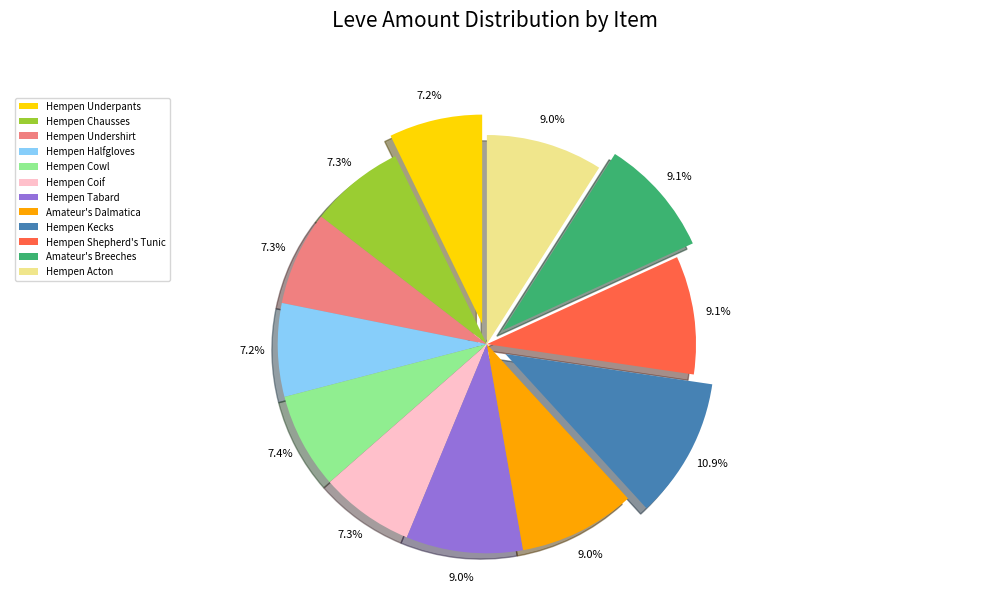

True or false: Hempen Shepherd's Tunic accounts for 17% of the total.

False